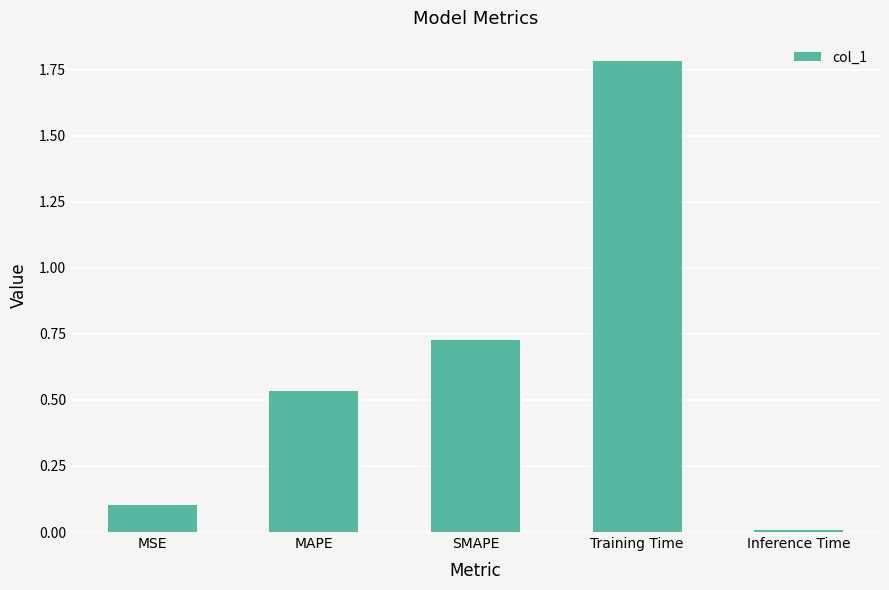

Between Training Time and MAPE, which is larger?

Training Time